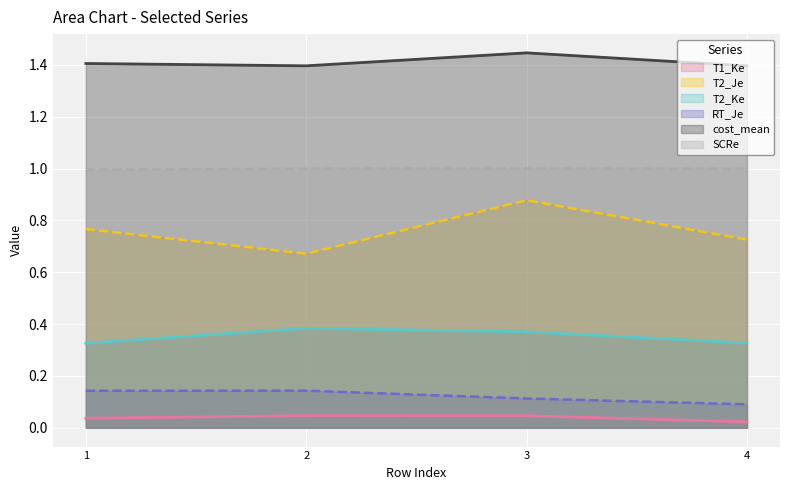

Between 4 and 3, which is larger?

3